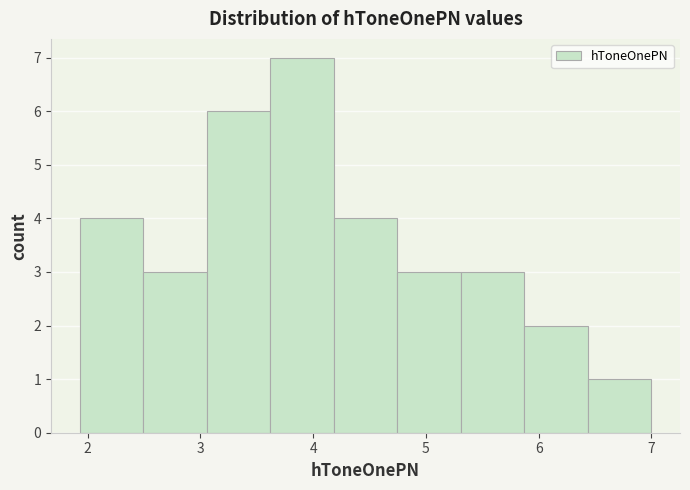

What is the height of the bar covering 3.1 to 3.6 on the x-axis? Neither the bar edges nor the heights are printed on the chart, so give them approximately, as read against the axes.

6